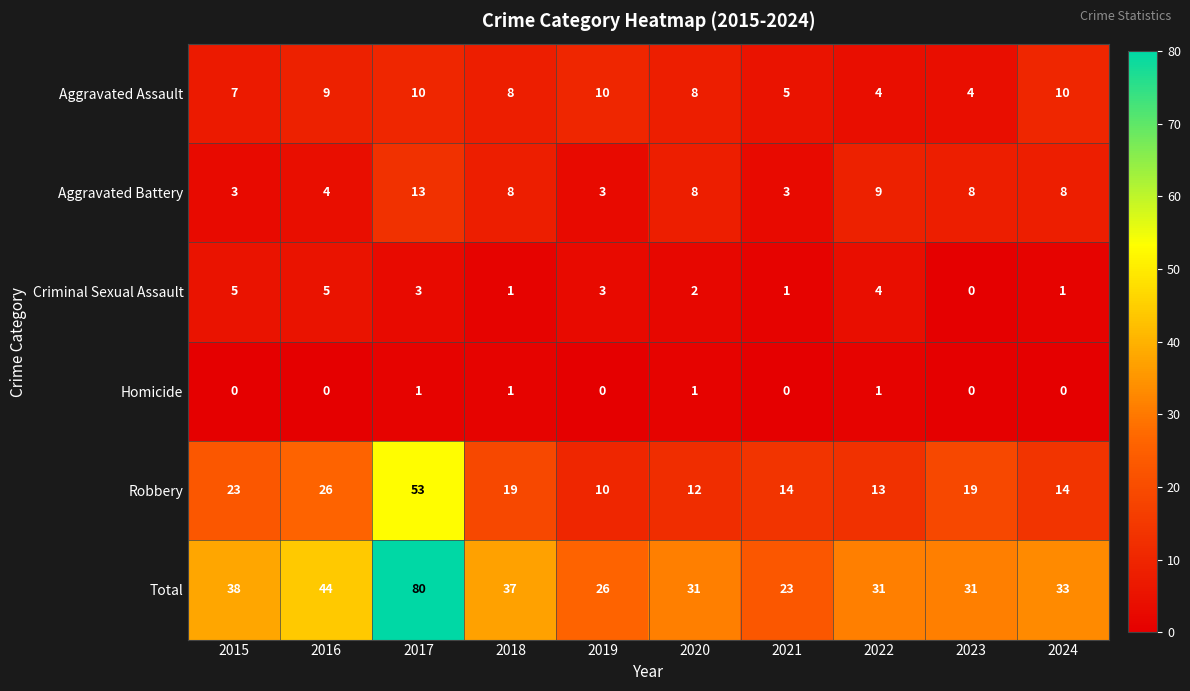

What is the greatest value displayed?

80